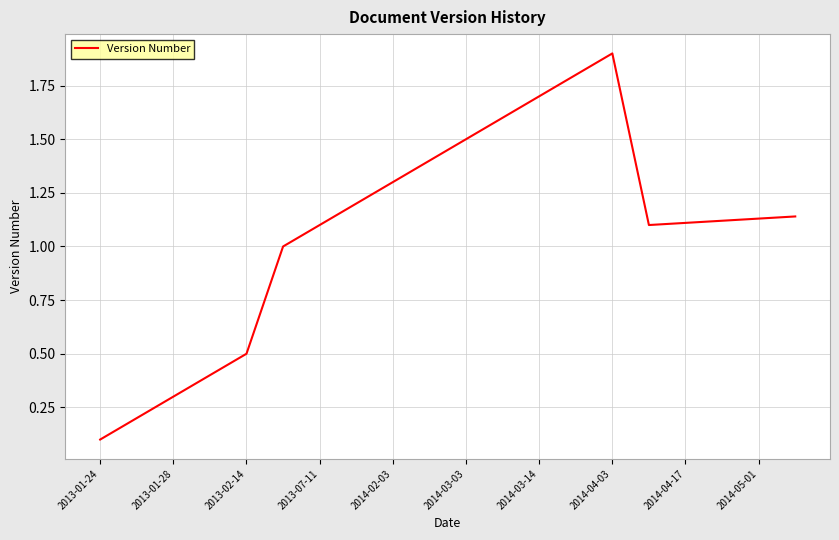

What is the maximum value shown in the chart?

1.9